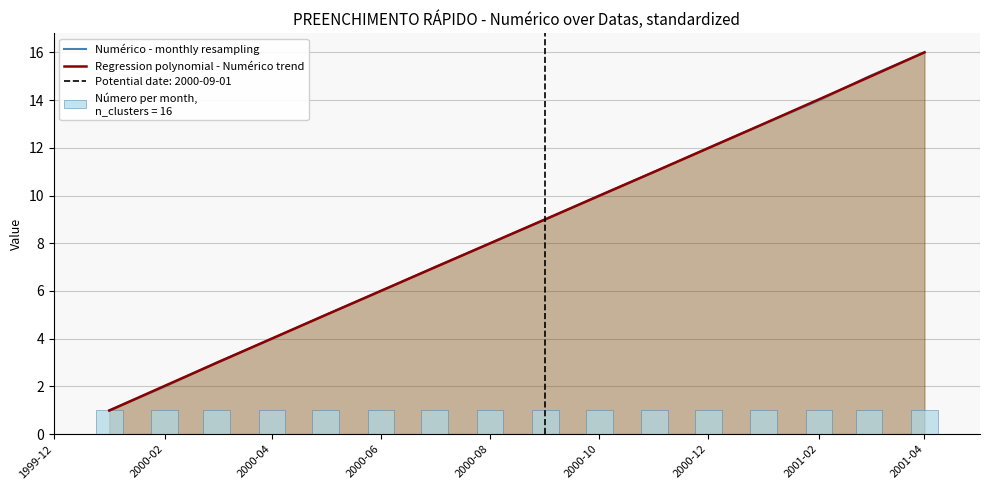

True or false: Numérico - monthly resampling has a value of 4.7 at 2000-08.

False